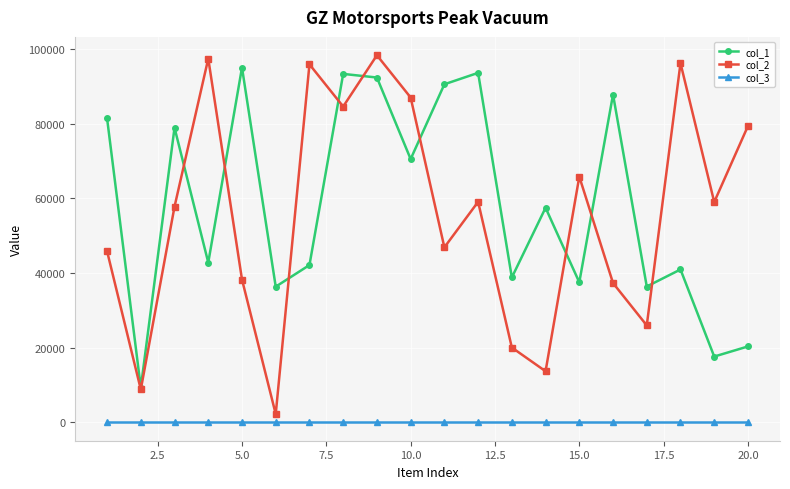

Which series has the widest spread of values?

col_2